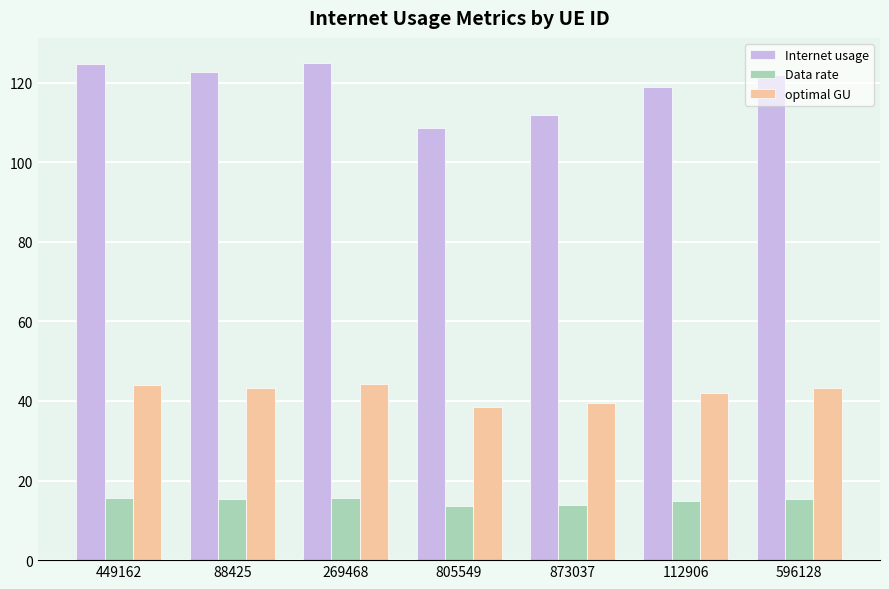

Is it true that optimal GU equals 23.6 at 596128?

False